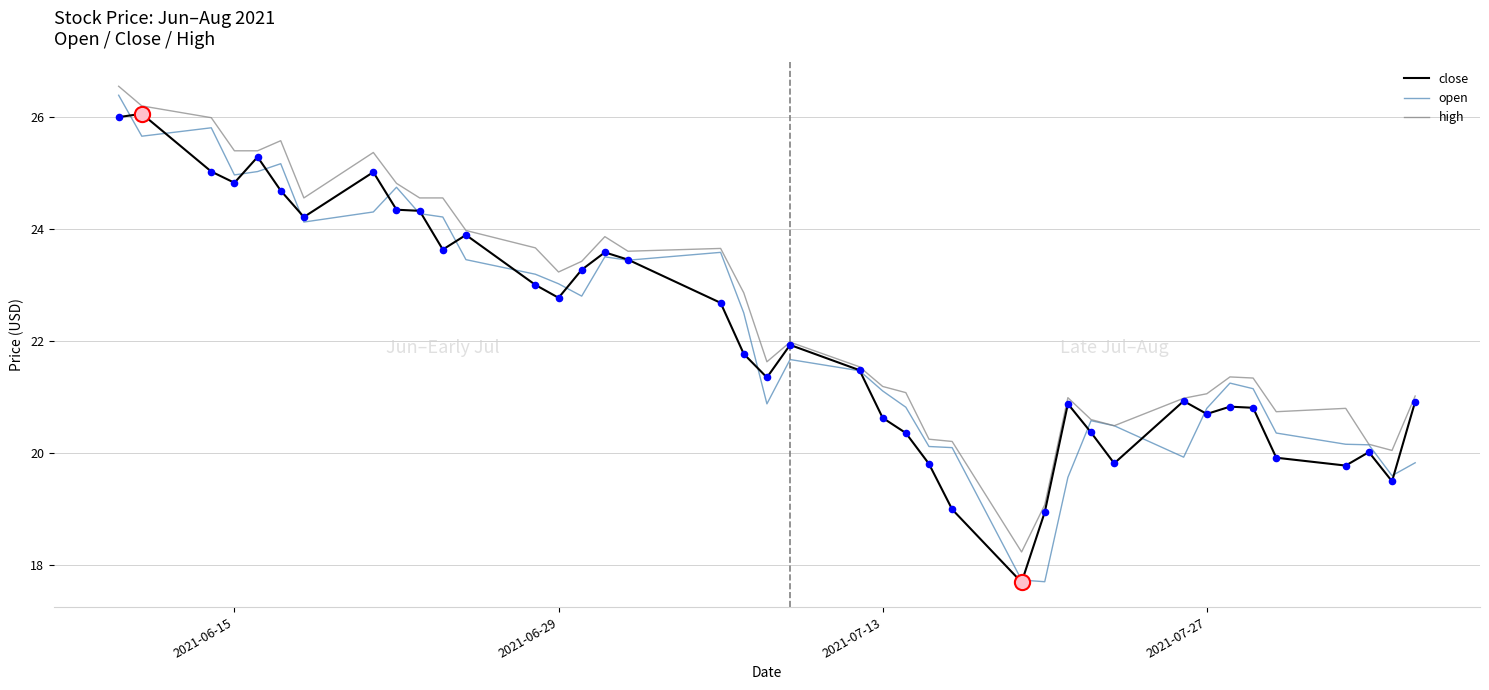

At how many categories does at least one series exceed 23?

18